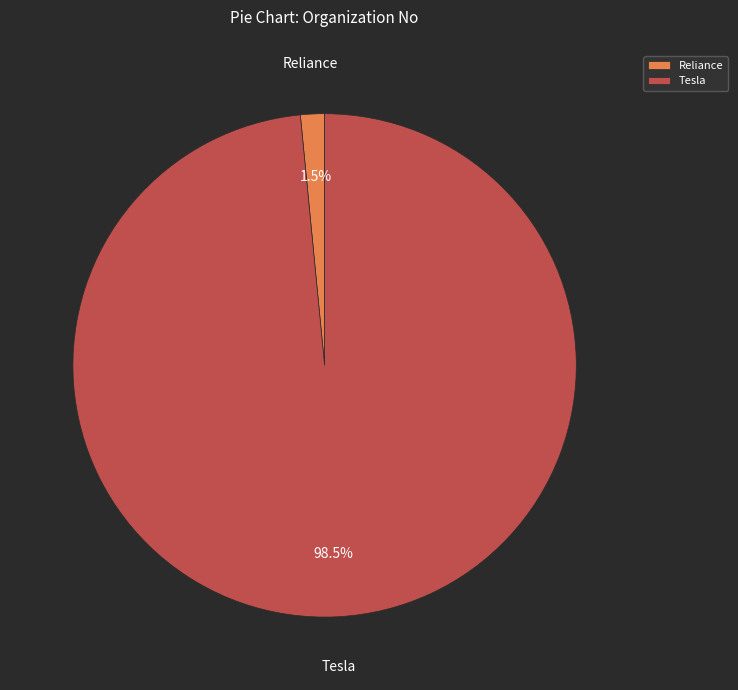

What is the smallest slice in the pie chart?

Reliance